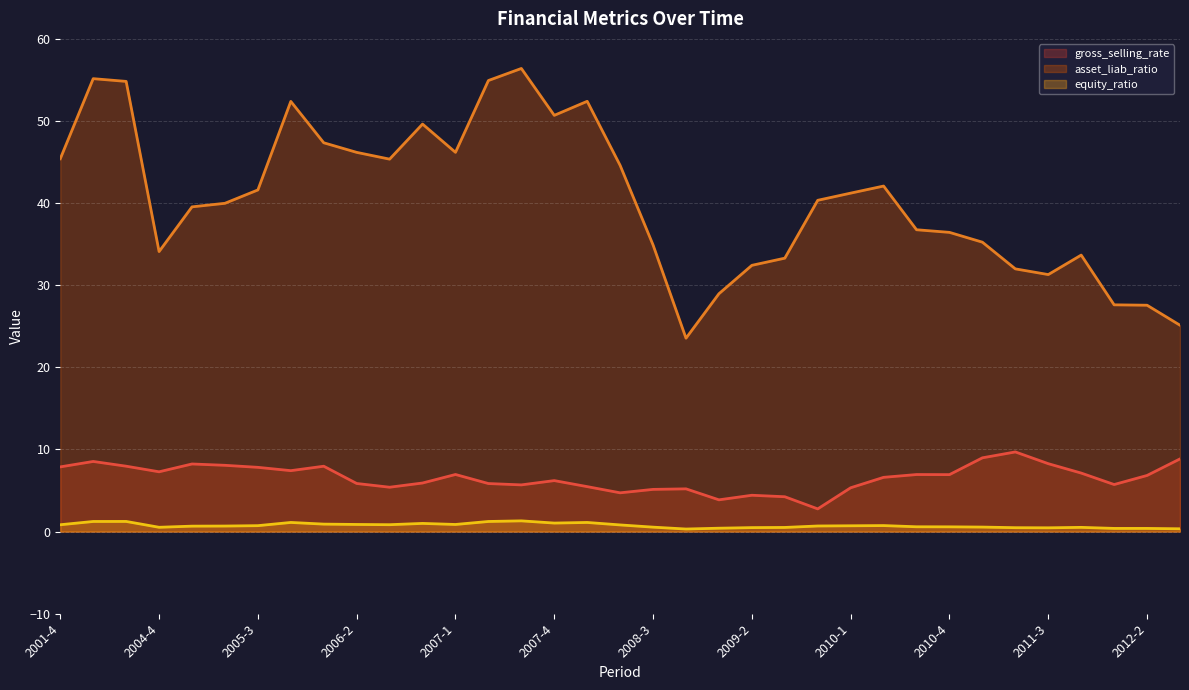

What is the difference between the maximum and minimum values in the asset_liab_ratio series?

32.8